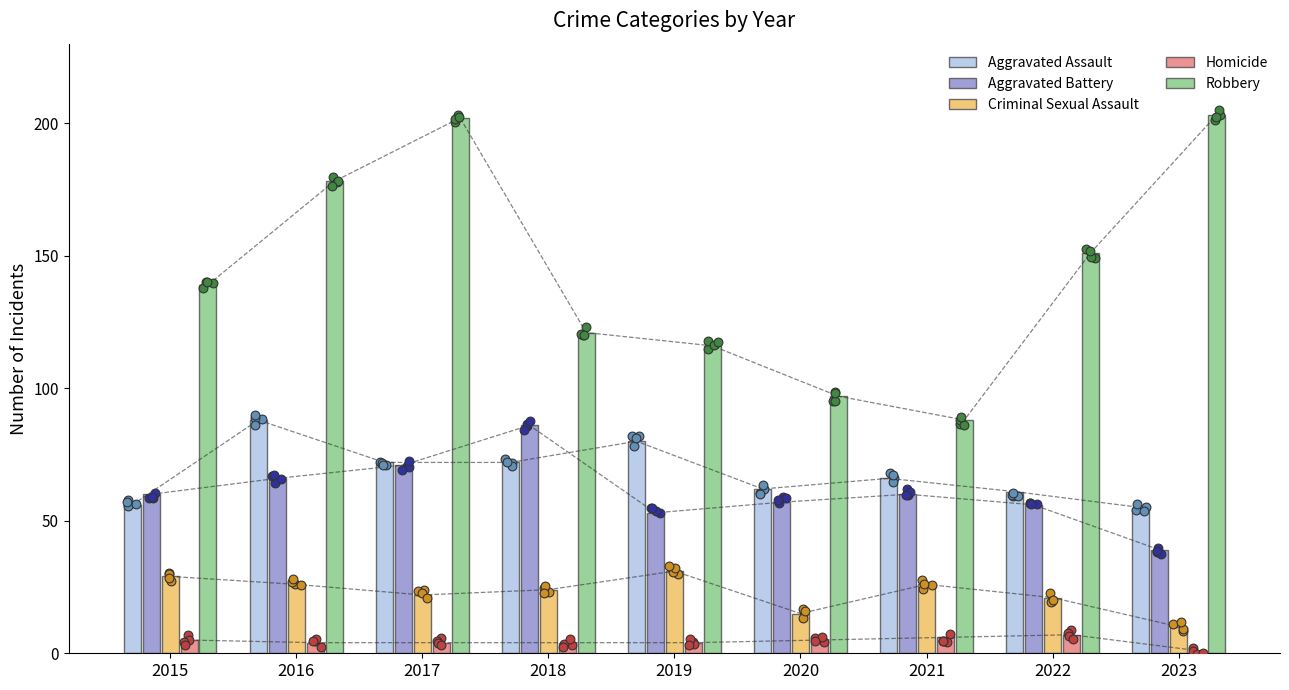

At how many categories does at least one series exceed 40?

9